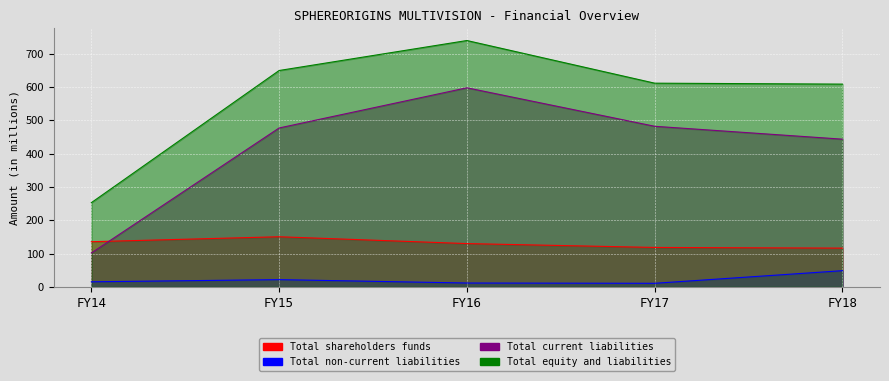

Rank the series by their maximum value, from highest to lowest.

Total equity and liabilities, Total current liabilities, Total shareholders funds, Total non-current liabilities